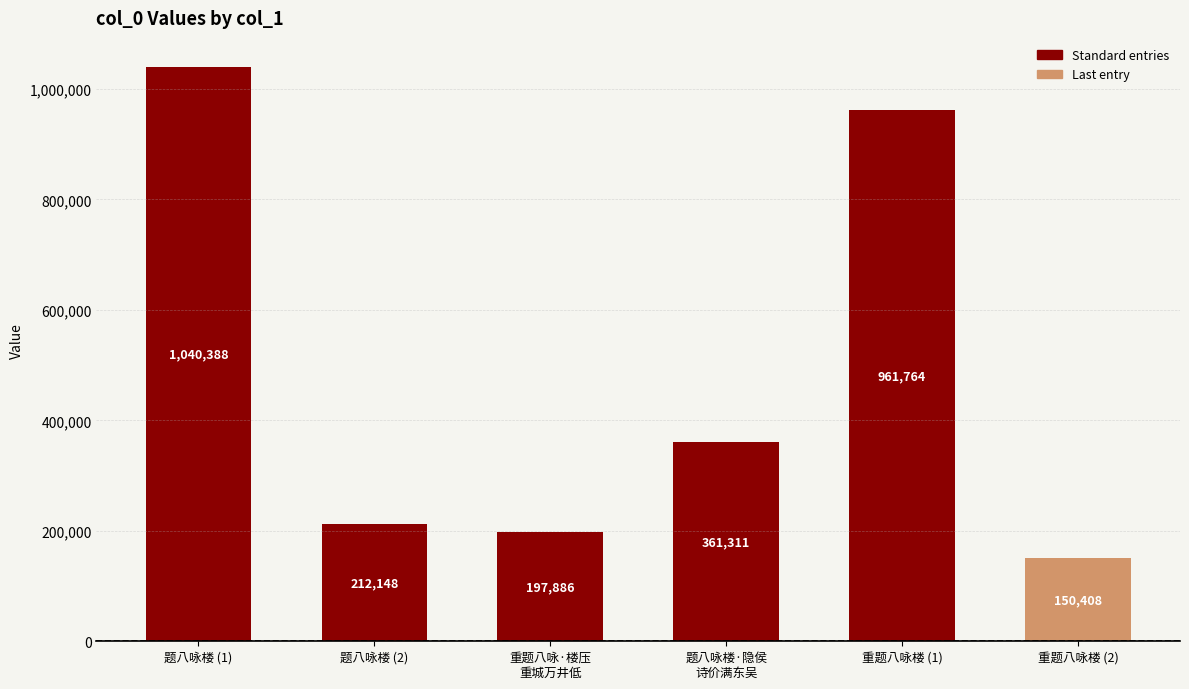

The chart shows a value of 150408 at 重题八咏楼 (2). True or false?

True